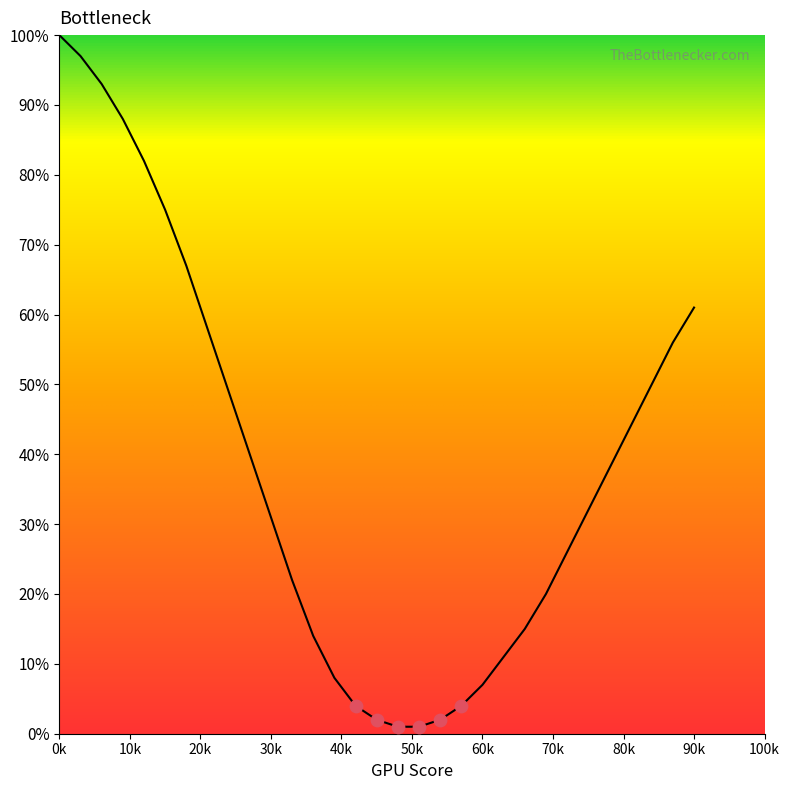

What is the greatest value displayed?

100